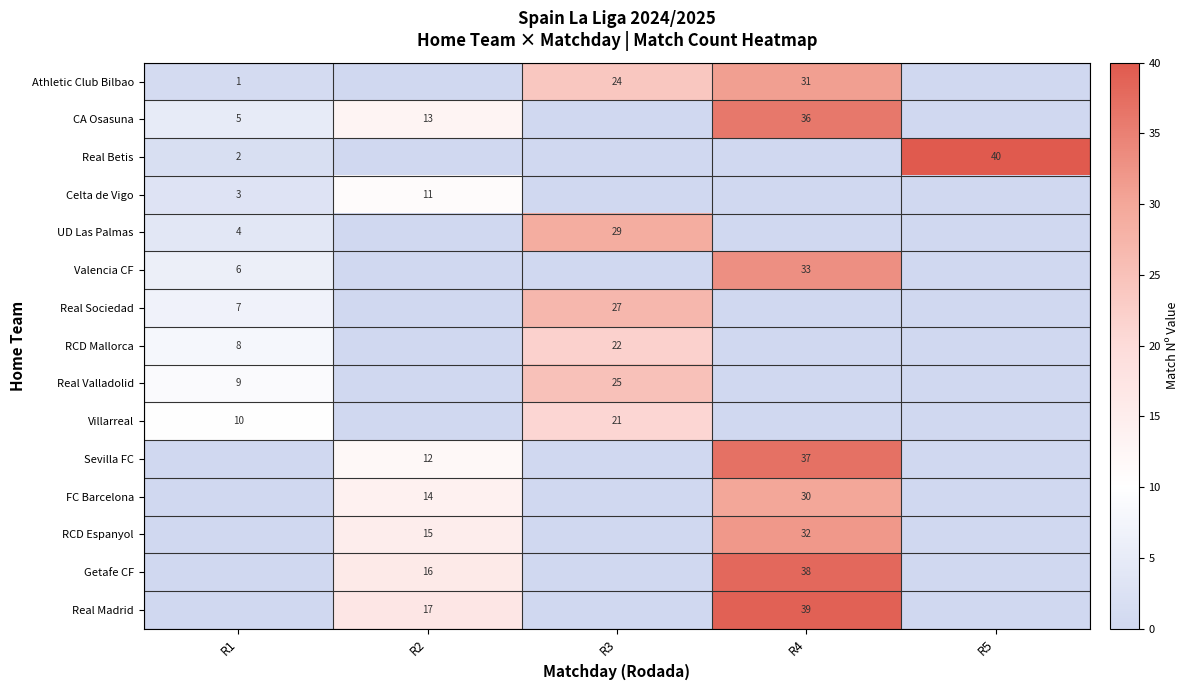

At which category does the chart reach its minimum across all series?

R2